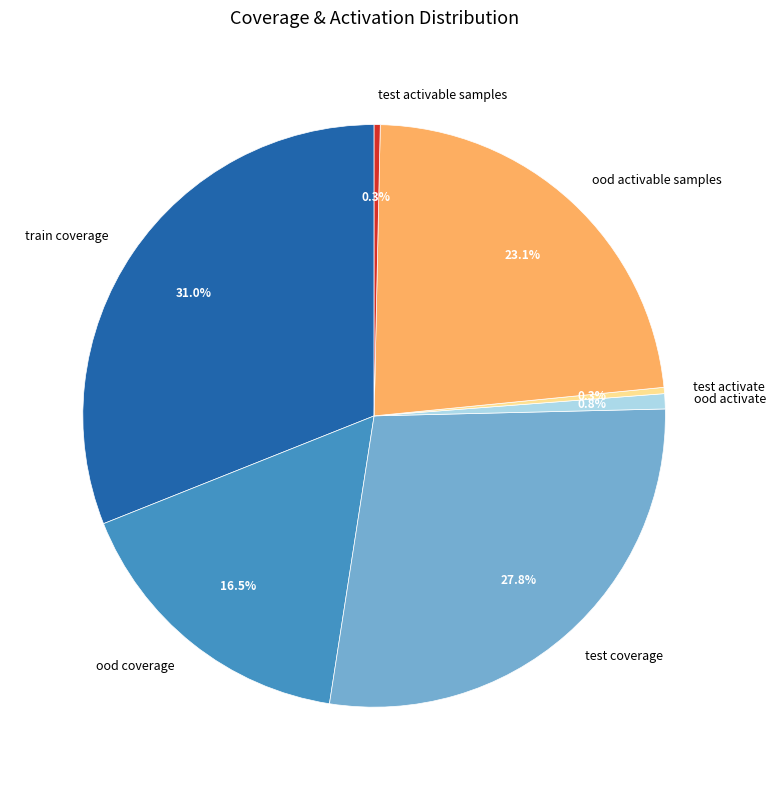

Is the sum of ood coverage and test activable samples greater than half?

No